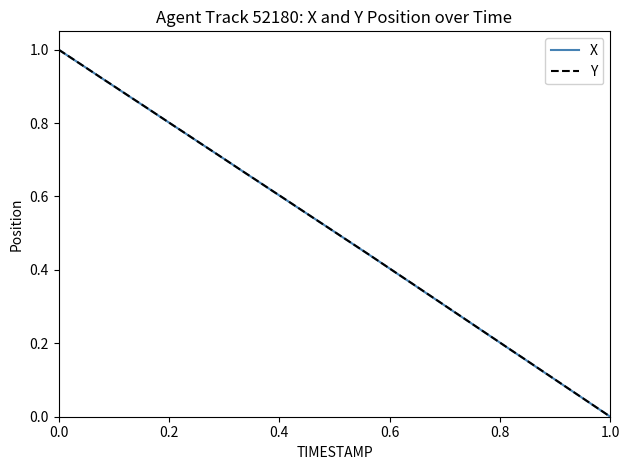

Is this an area chart (filled region under the line)?

No